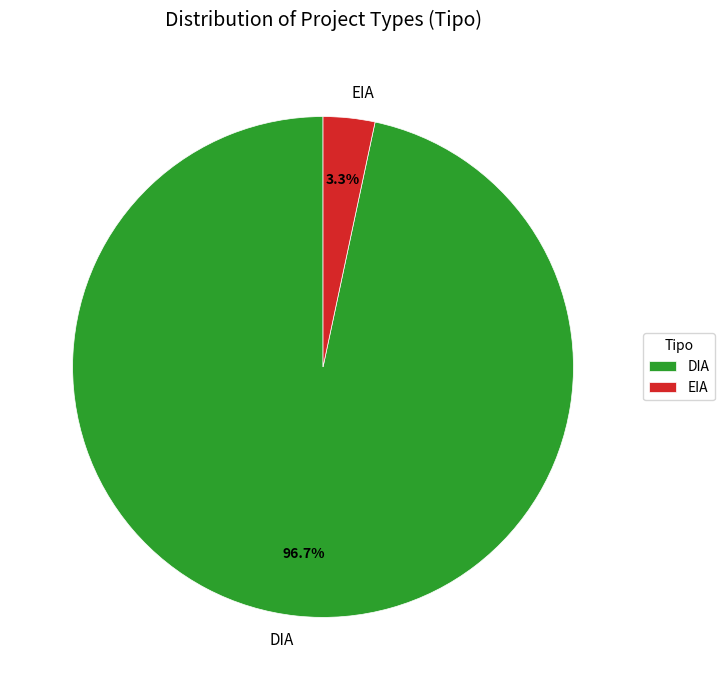

What percentage do DIA and EIA together represent?

100.0%